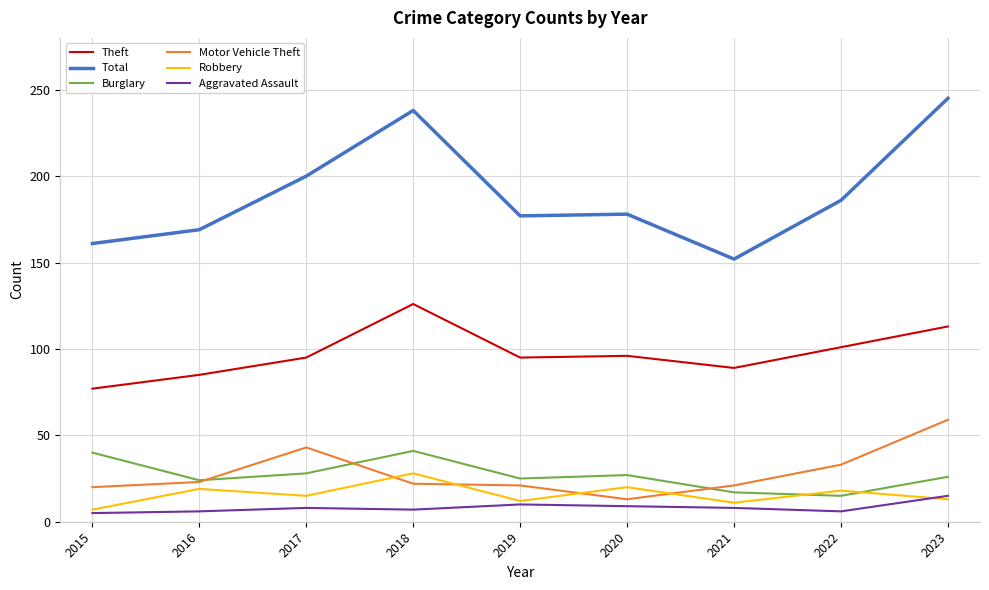

Which series has the largest range (max minus min)?

Total